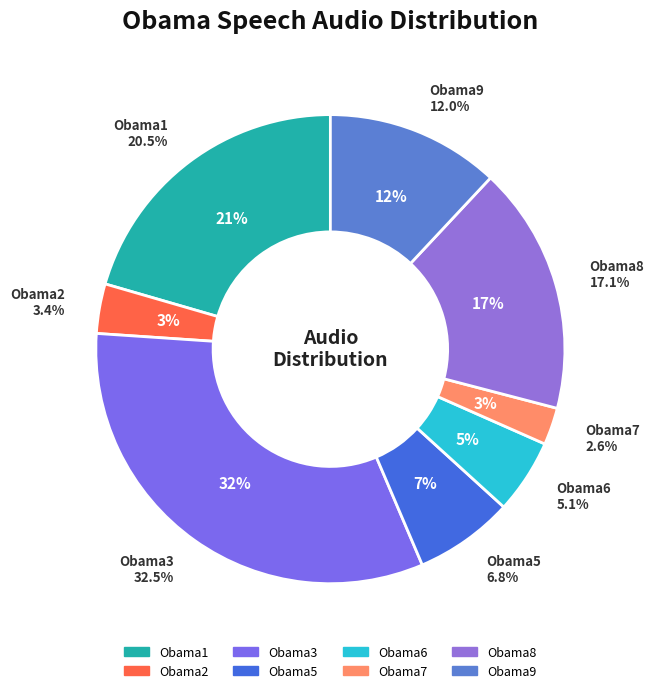

The Obama6_Audio slice represents 5% of the pie. True or false?

True